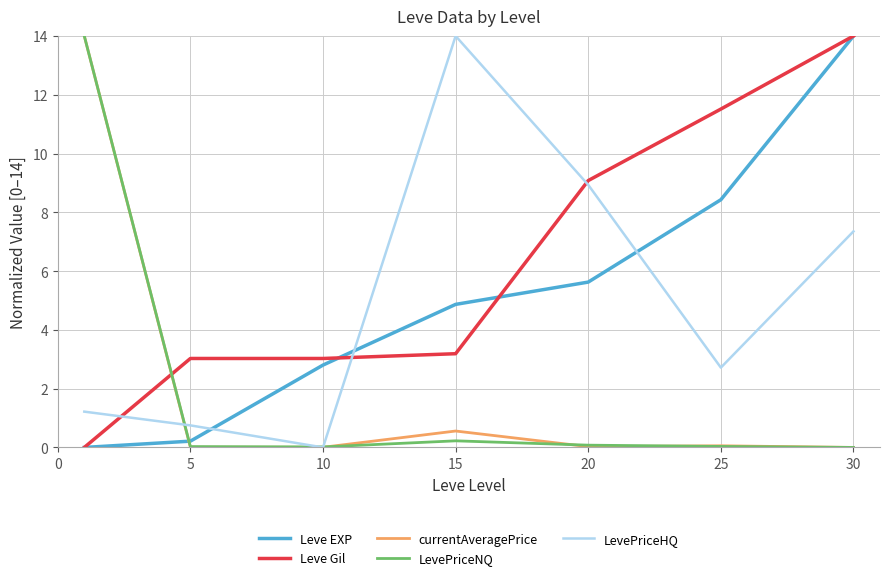

What is the average value of the Leve Gil series?

6.3